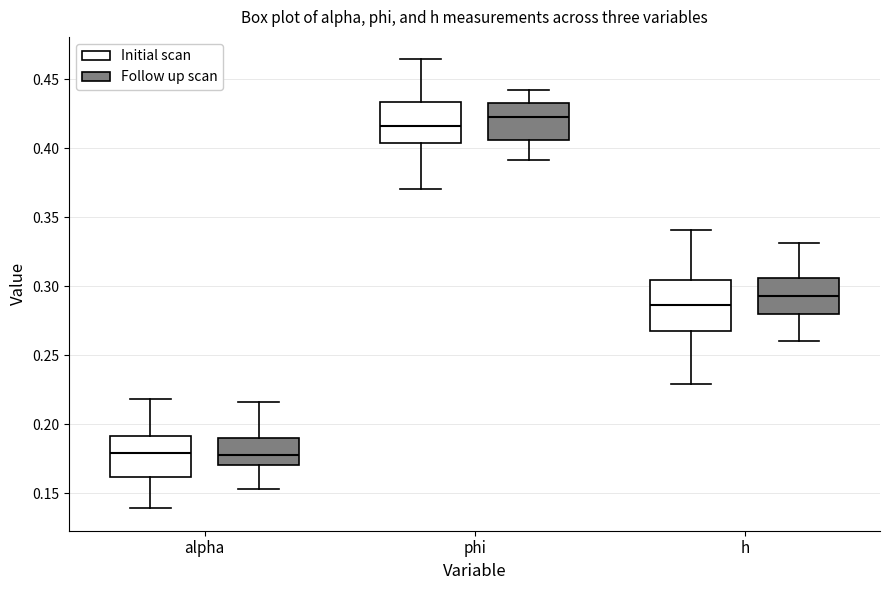

Reading left to right, read every box against the y-axis: the position of its median line, the range the box covers, and the ends of its whiskers. The values are not printed on the chart, so give them approximately, as read against the axis.

alpha (Initial scan): median 0.180, box 0.160 to 0.190, whiskers 0.140 to 0.220
alpha (Follow up scan): median 0.180, box 0.170 to 0.190, whiskers 0.155 to 0.215
phi (Initial scan): median 0.415, box 0.405 to 0.435, whiskers 0.370 to 0.465
phi (Follow up scan): median 0.425, box 0.405 to 0.435, whiskers 0.390 to 0.440
h (Initial scan): median 0.285, box 0.270 to 0.305, whiskers 0.230 to 0.340
h (Follow up scan): median 0.295, box 0.280 to 0.305, whiskers 0.260 to 0.330